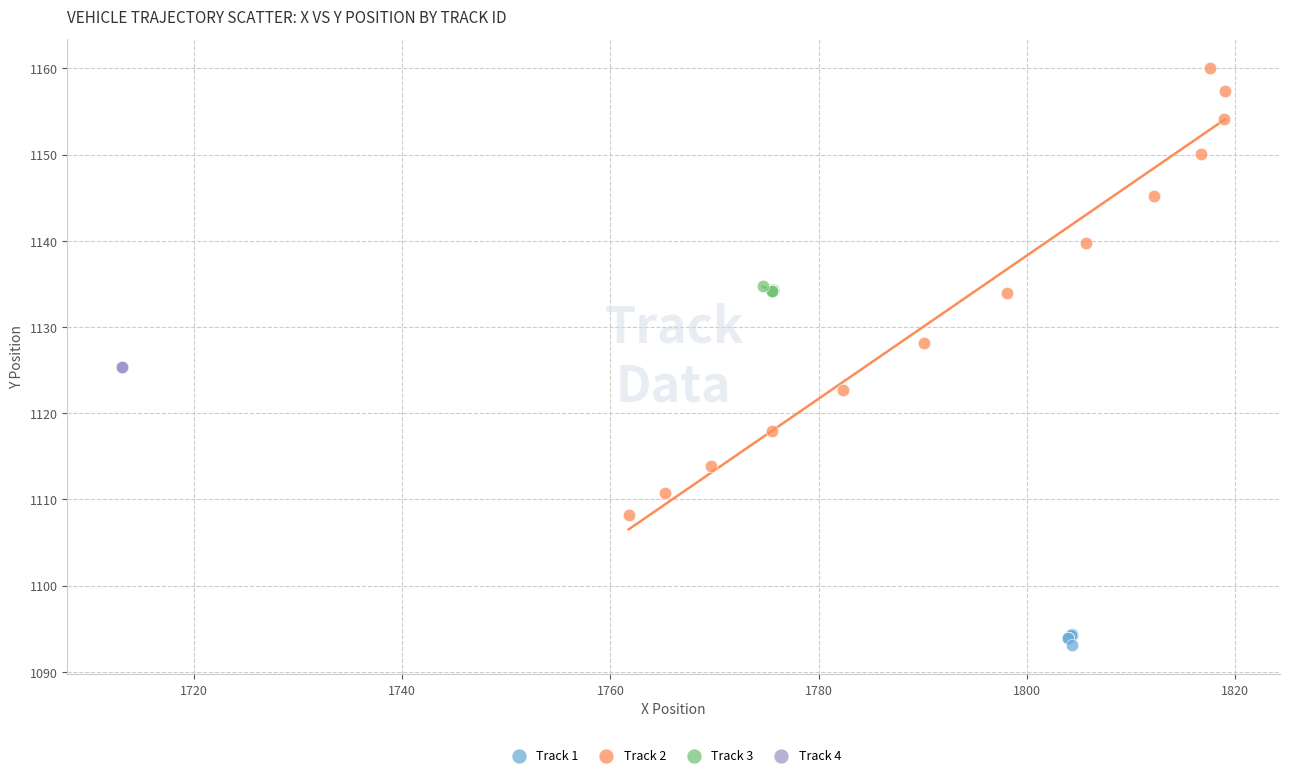

Which series contains the lowest Y value?

Track 1